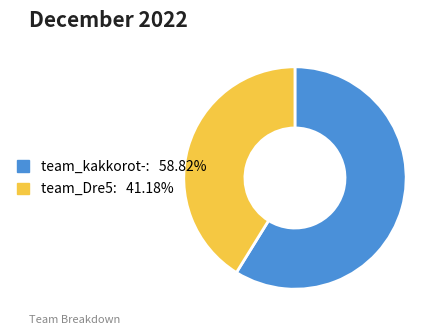

What is the smallest slice in the pie chart?

team_Dre5